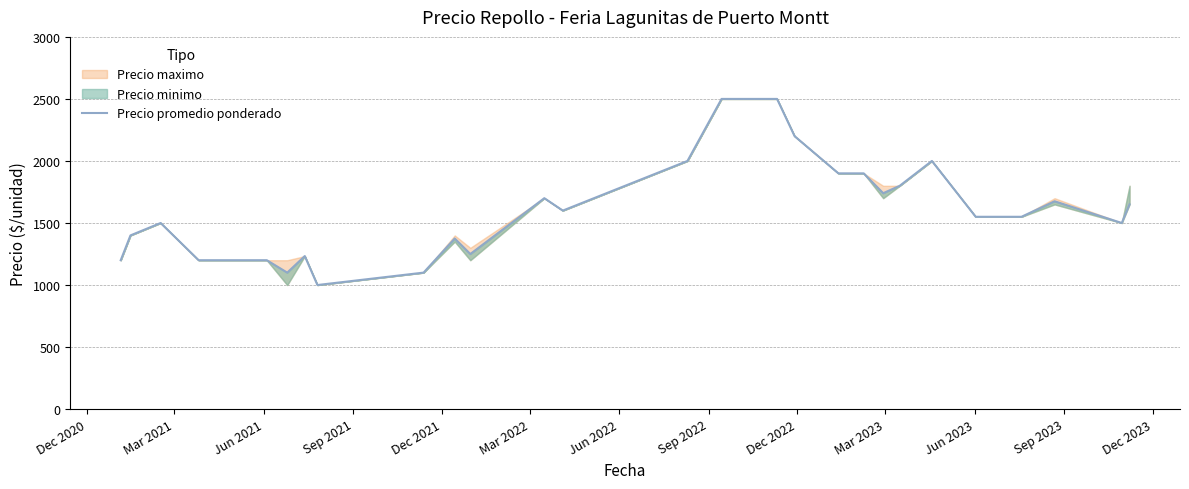

What is the label of the 24th point from the right?

Dec 2021